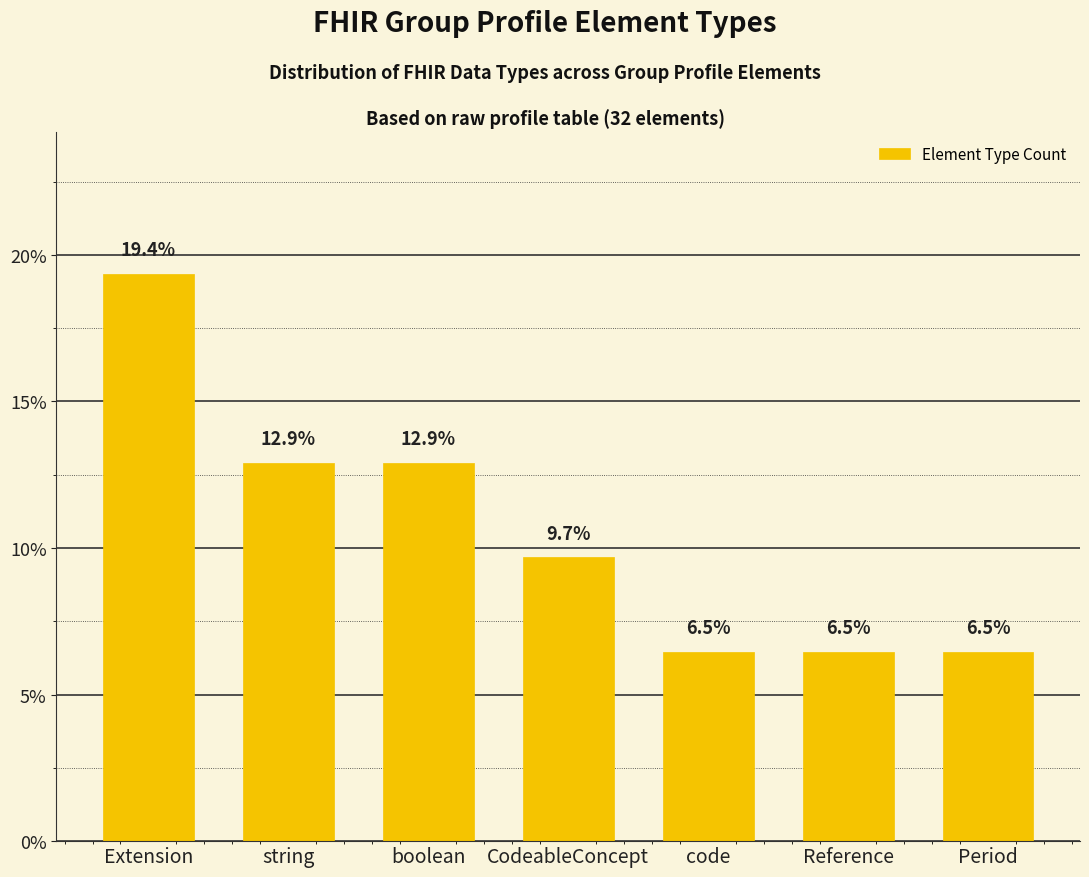

What is the sum of the values at CodeableConcept and Period?

16.1